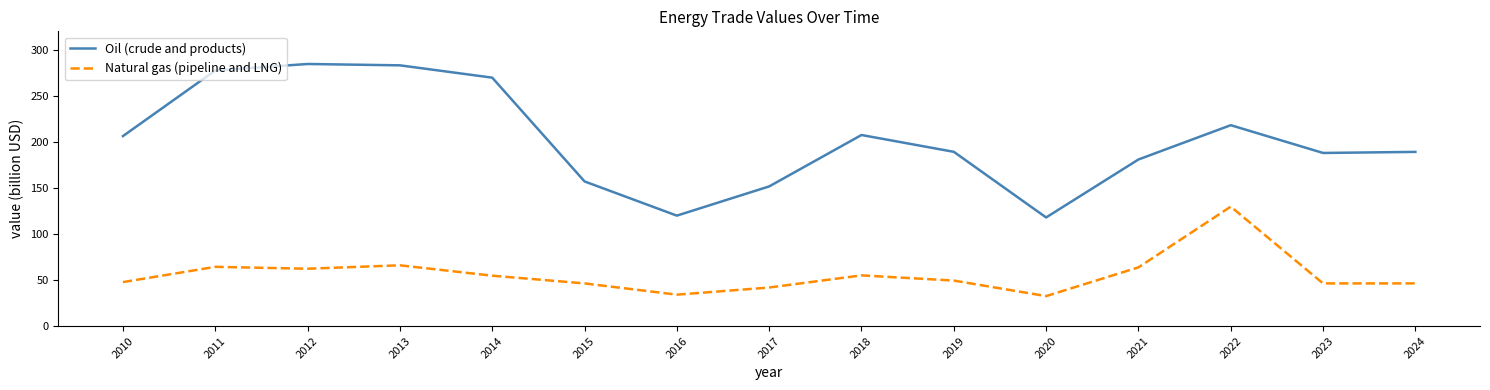

List the series in order of their overall mean, lowest first.

Natural gas (pipeline and LNG), Oil (crude and products)